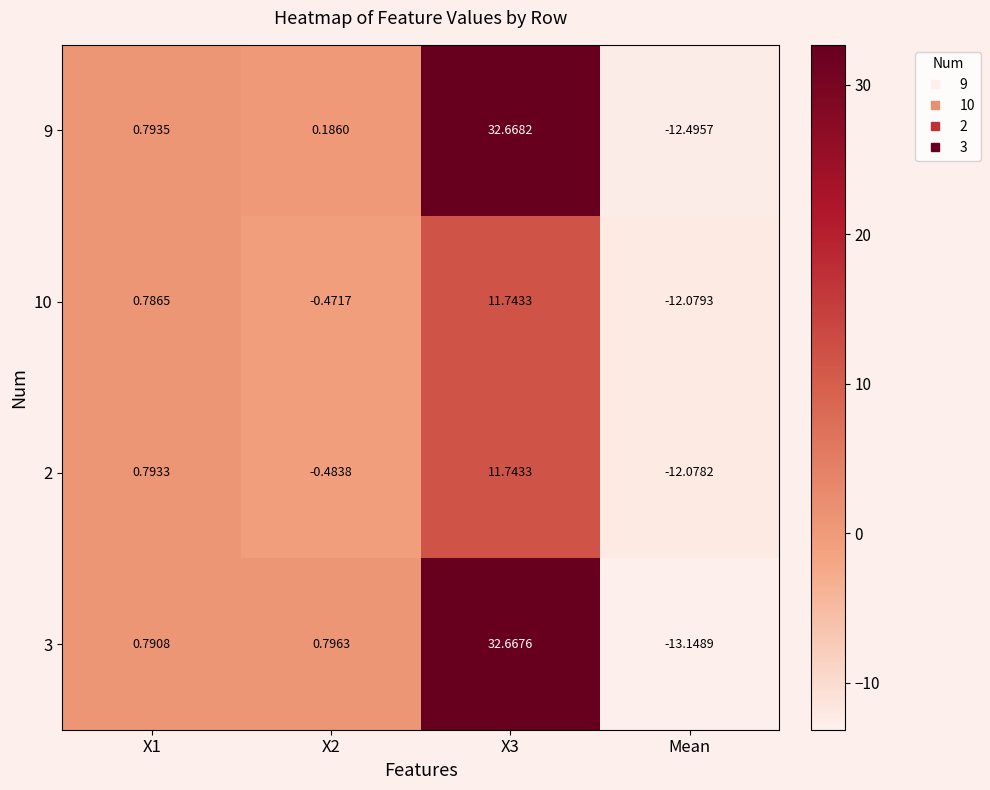

Which label corresponds to the smallest value in the chart?

Mean